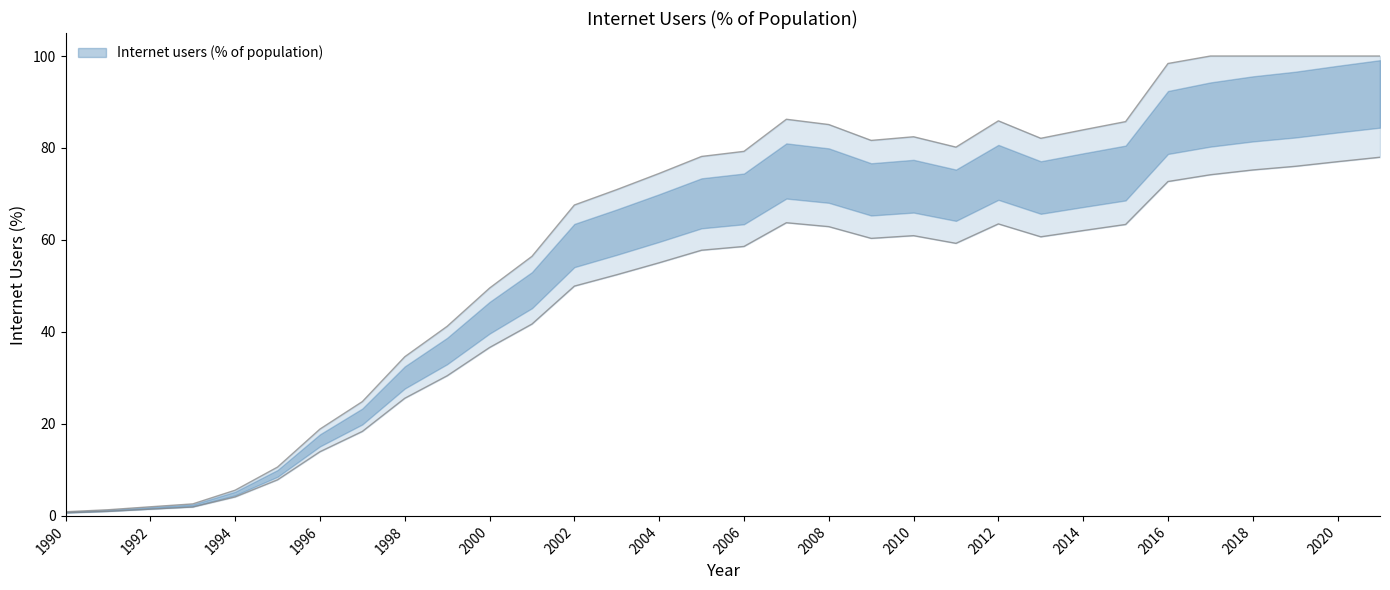

True or false: there are more than 2 points higher than both neighbors.

True